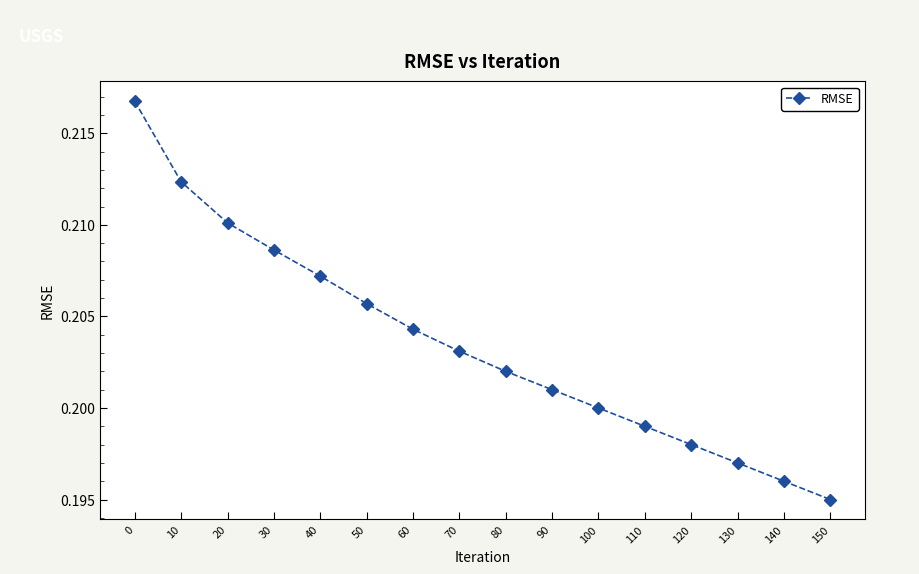

Rank the categories by value from lowest to highest.

150, 140, 130, 120, 110, 100, 90, 80, 70, 60, 50, 40, 30, 20, 10, 0